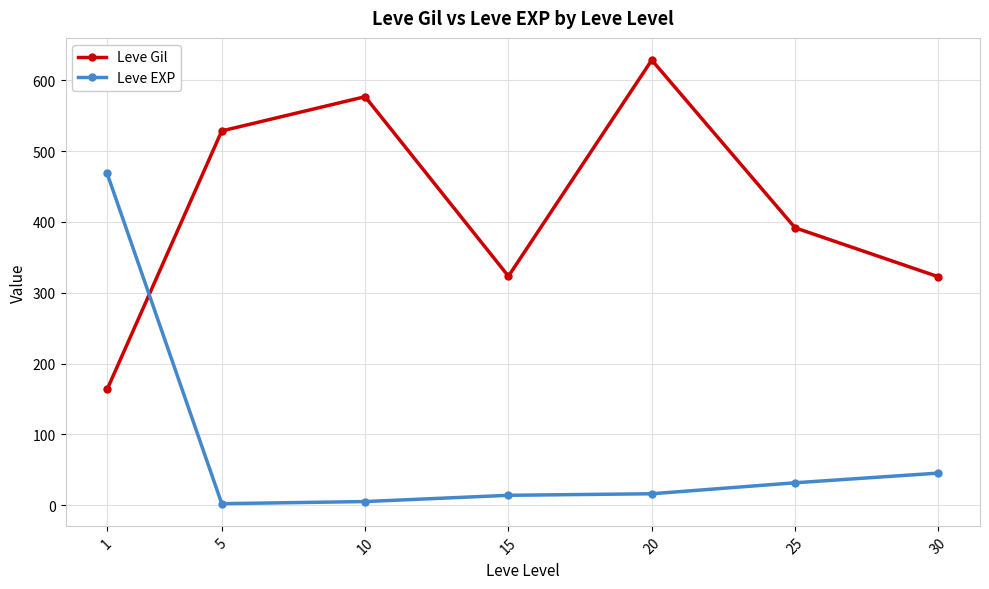

How many times do Leve EXP and Leve Gil cross each other?

1